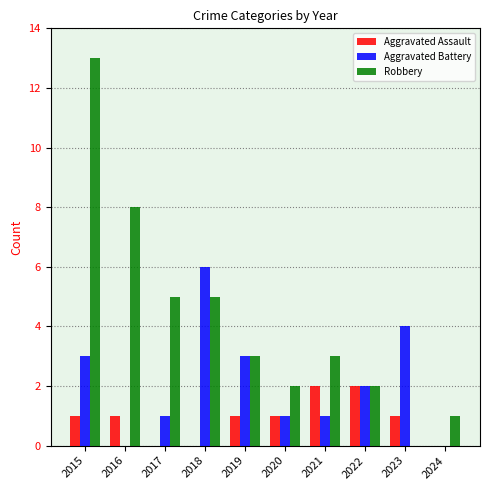

What is the maximum value shown in the chart?

13